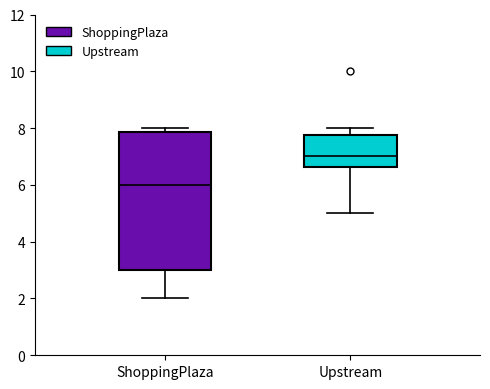

Which box's median line is the highest?

Upstream